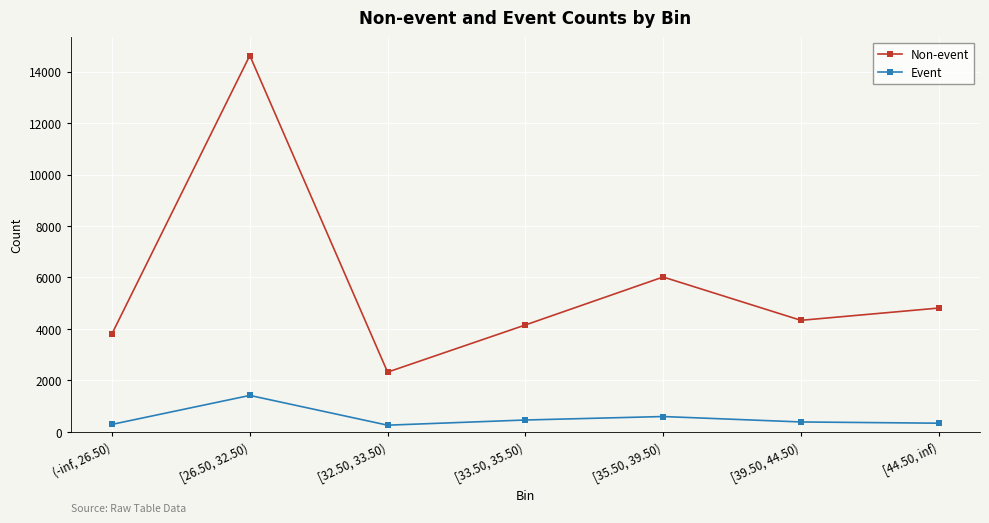

What is the maximum value shown in the chart?

14624